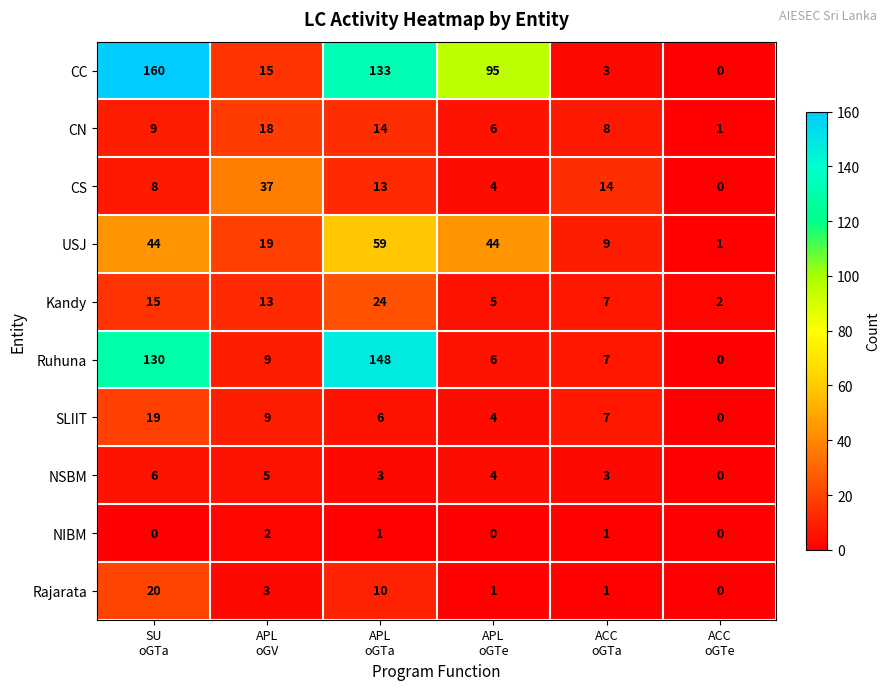

How many positive values does the NIBM series have?

3